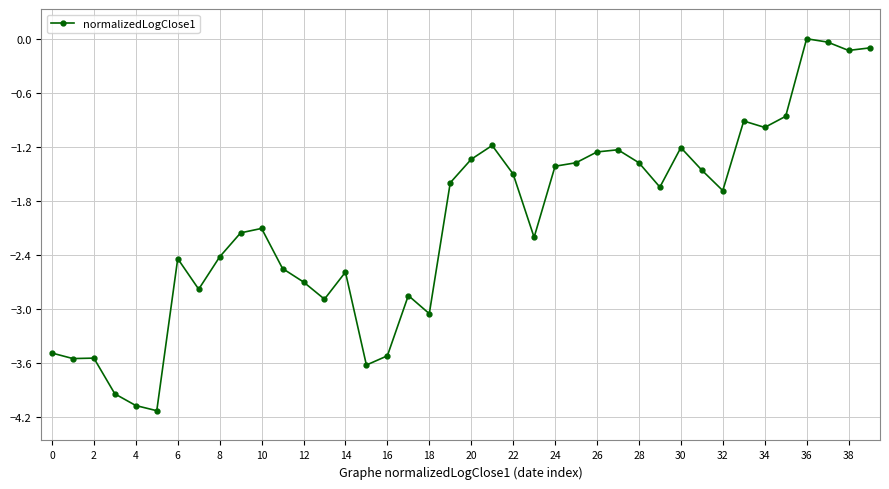

What is the smallest value displayed?

-4.1